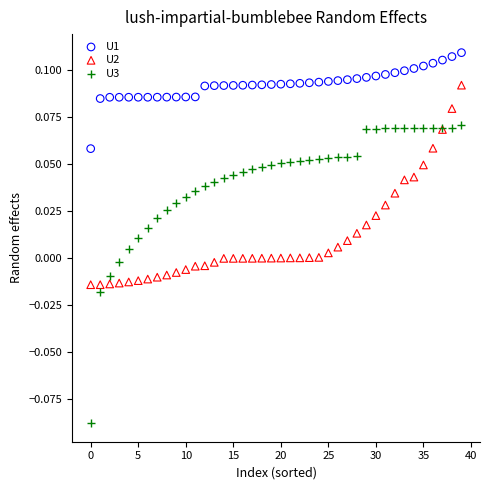

Which series contains the highest Y value?

U1